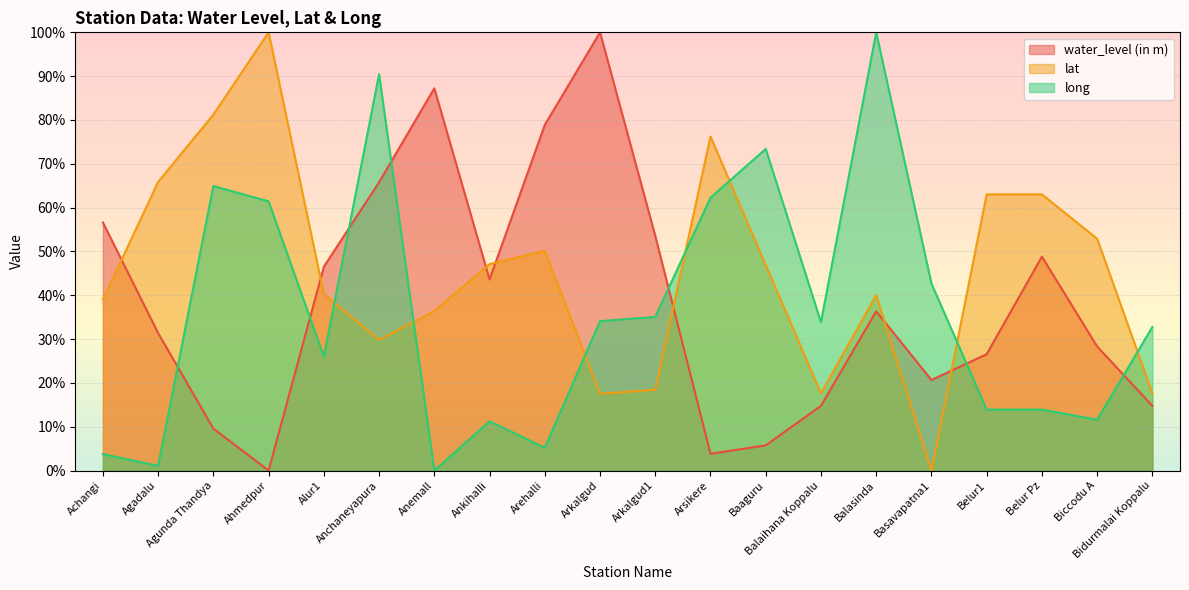

At how many categories does at least one series exceed 3?

20